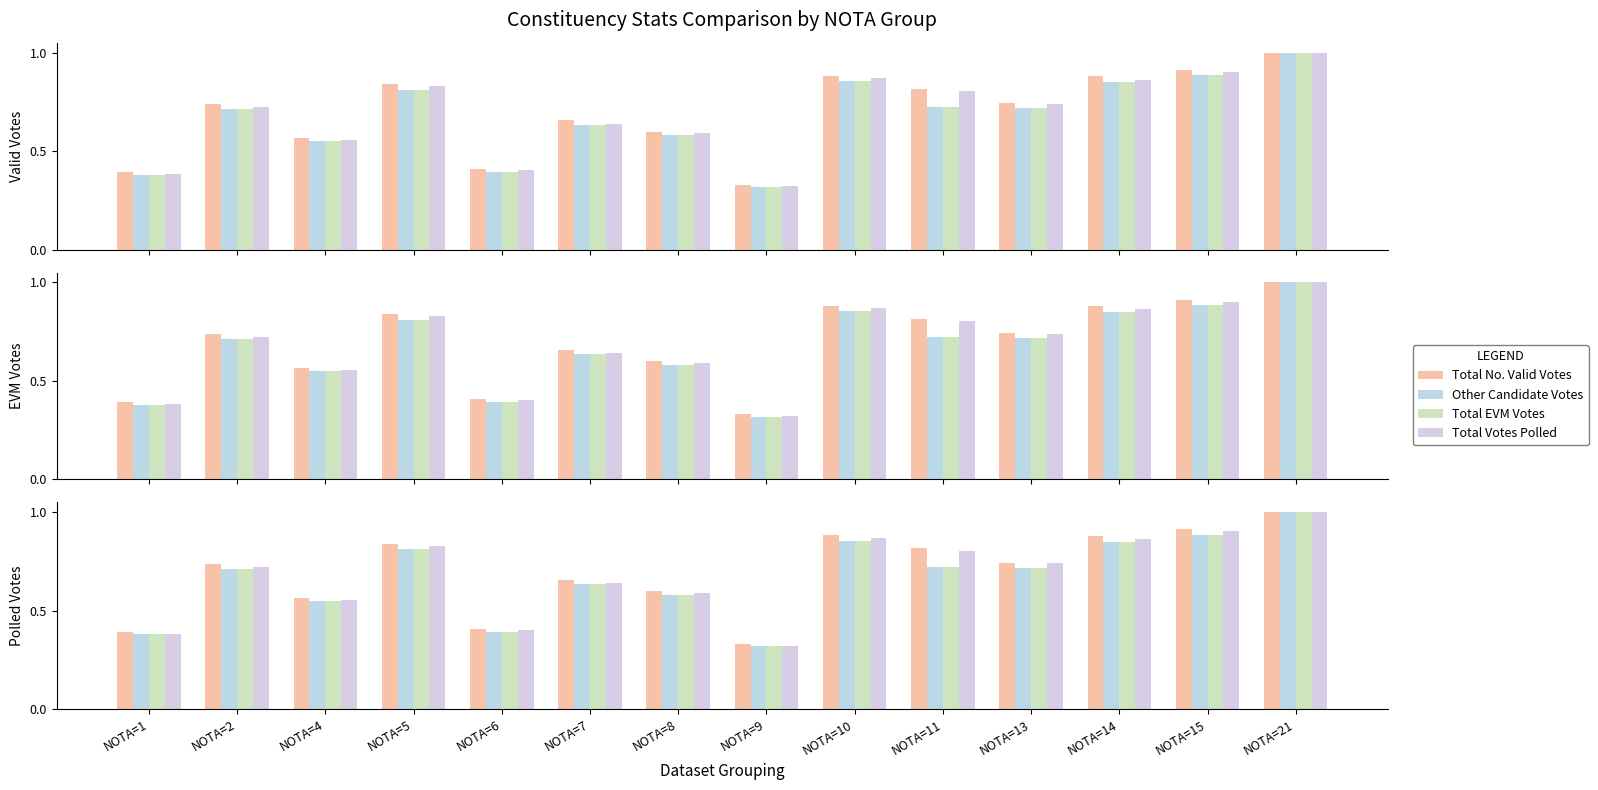

Does the chart contain stacked bars?

No